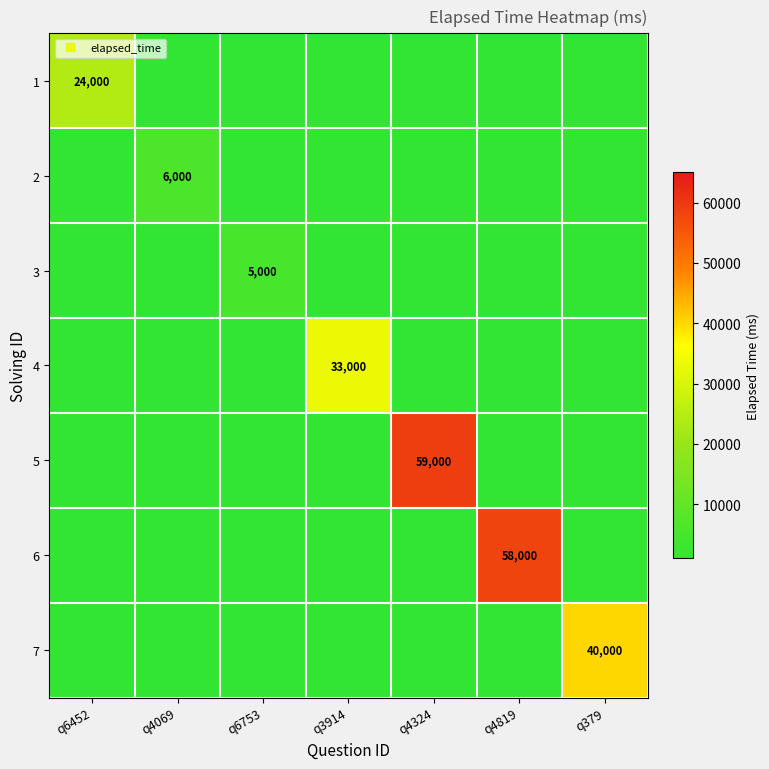

Is the value of 4 at q4324 greater than the value of 3 at q379?

No